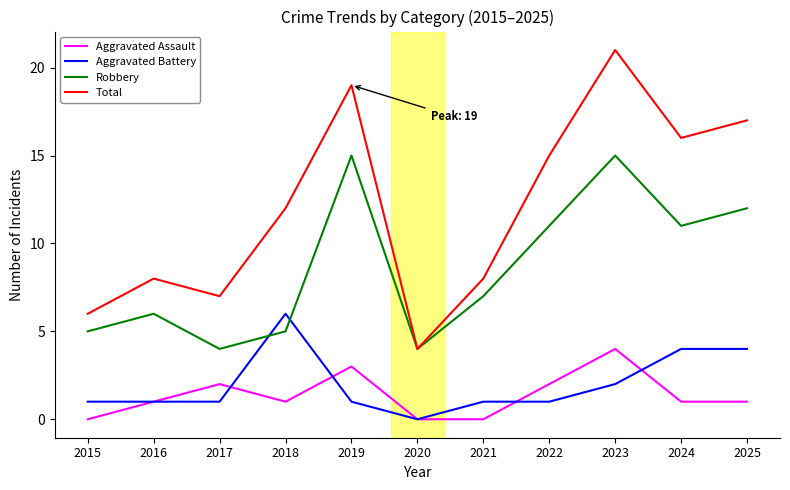

What is the highest value of the Aggravated Assault series?

4